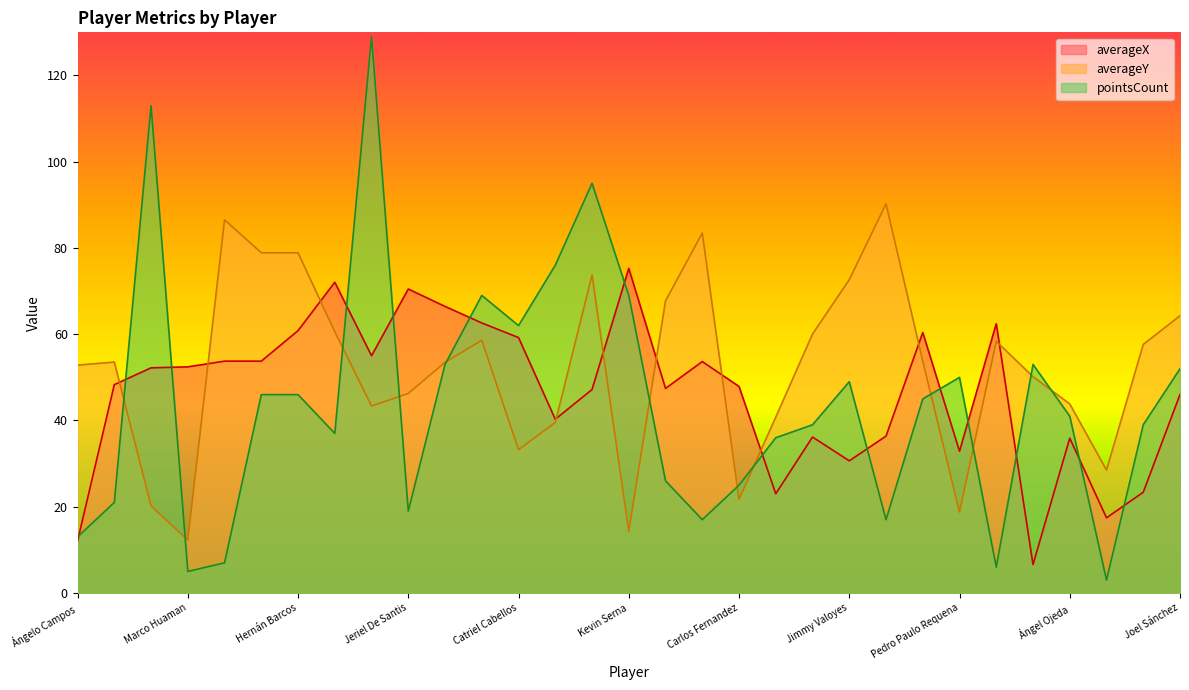

Where is the first local minimum for pointsCount?

Marco Huaman